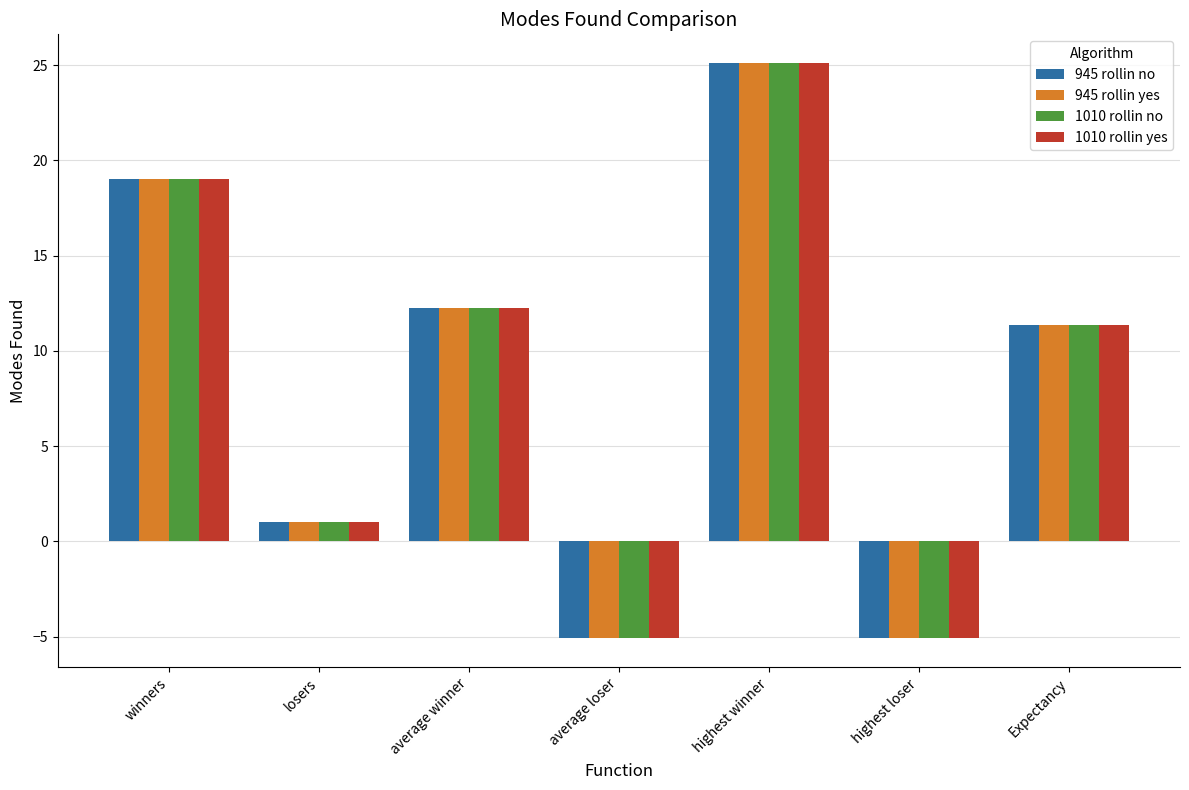

Which label corresponds to the largest value in the chart?

highest winner